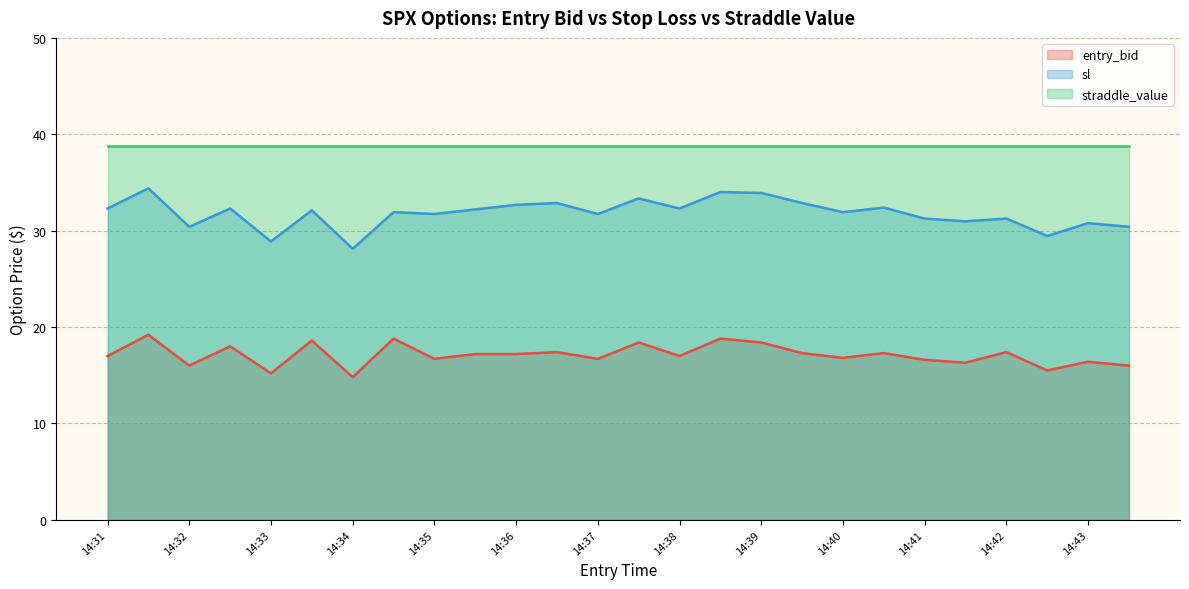

What is the greatest value displayed?

38.8